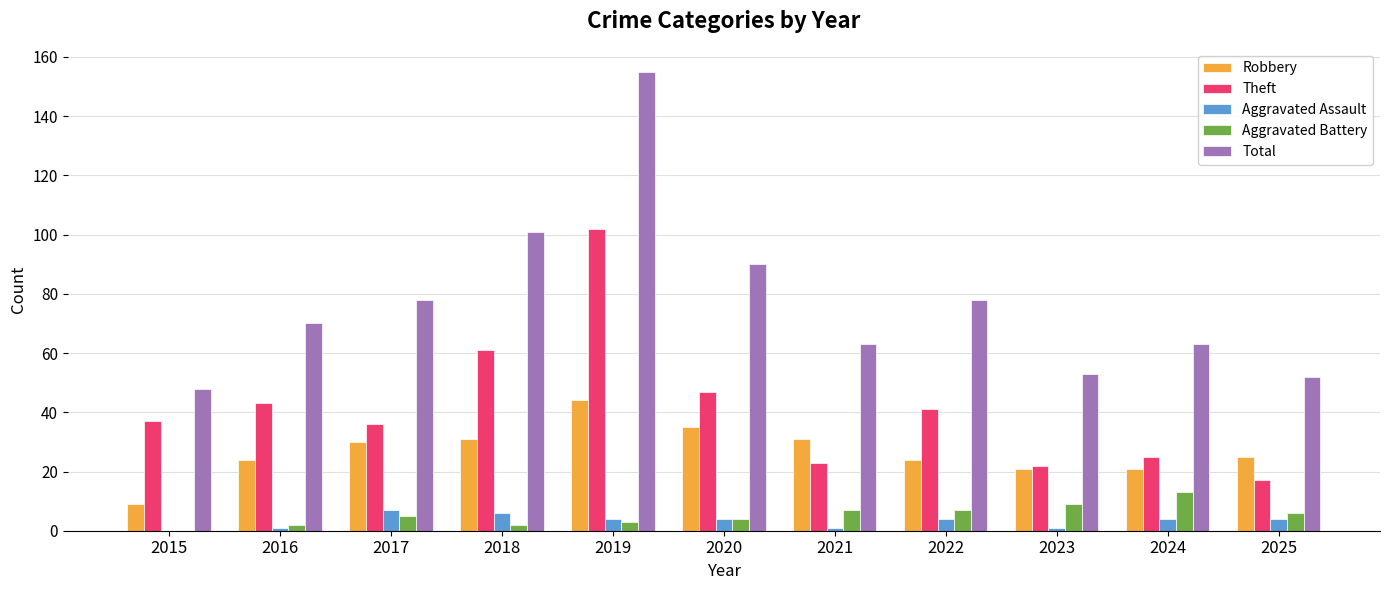

Count the number of categories in the chart.

11